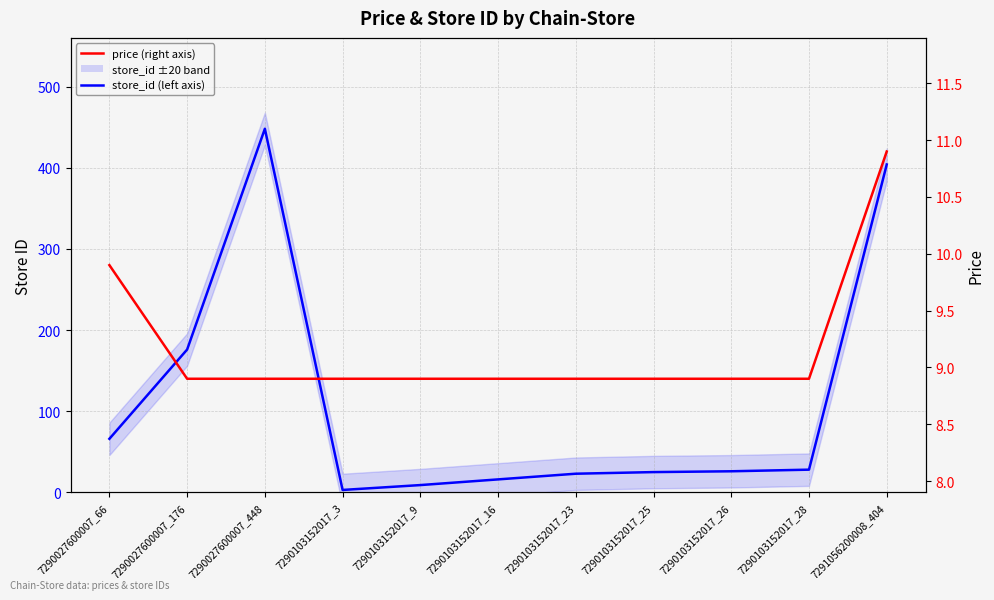

What position from the right is 7290027600007_176?

10